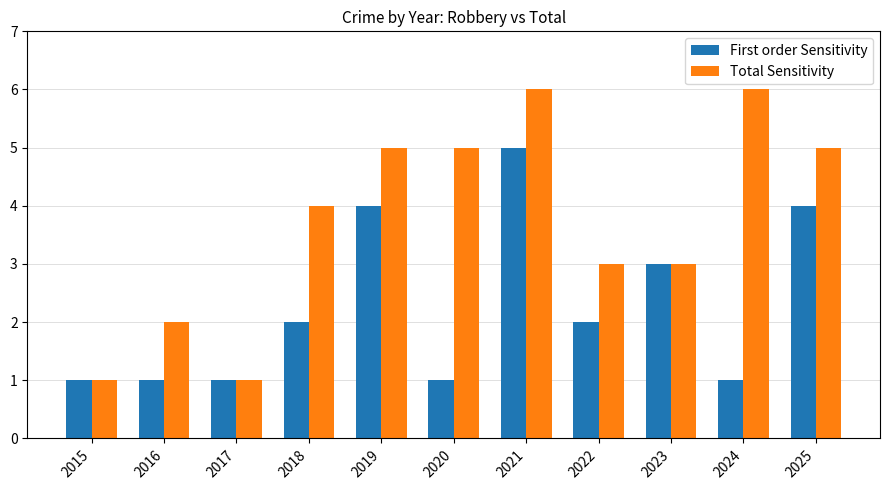

What are all the series names shown in the legend?

First order Sensitivity, Total Sensitivity